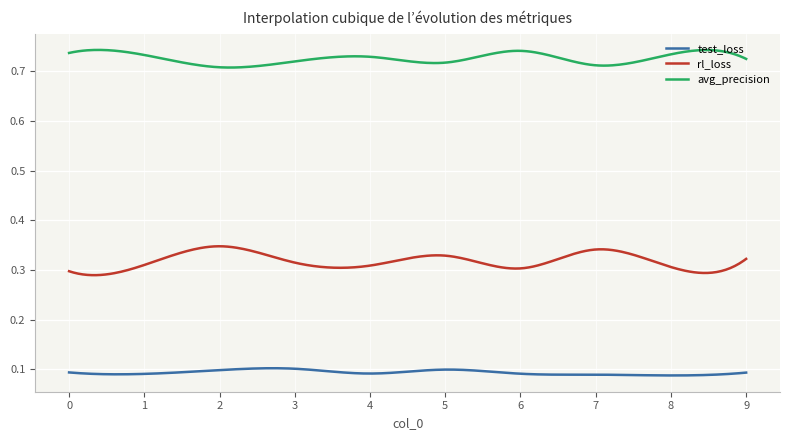

List the series in order of their peak value, lowest first.

test_loss, rl_loss, avg_precision